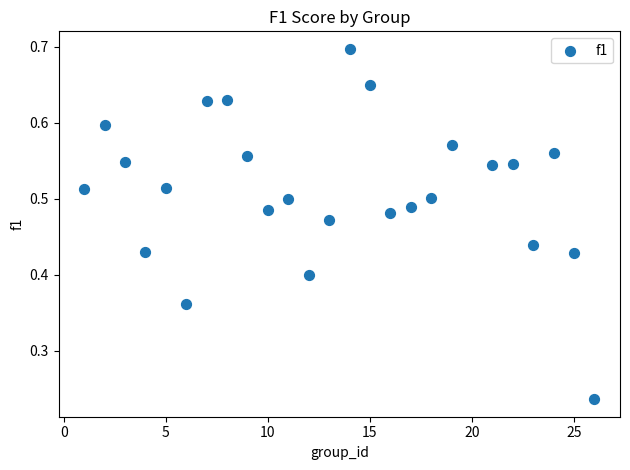

What is the range of X values (max minus min)?

25.0